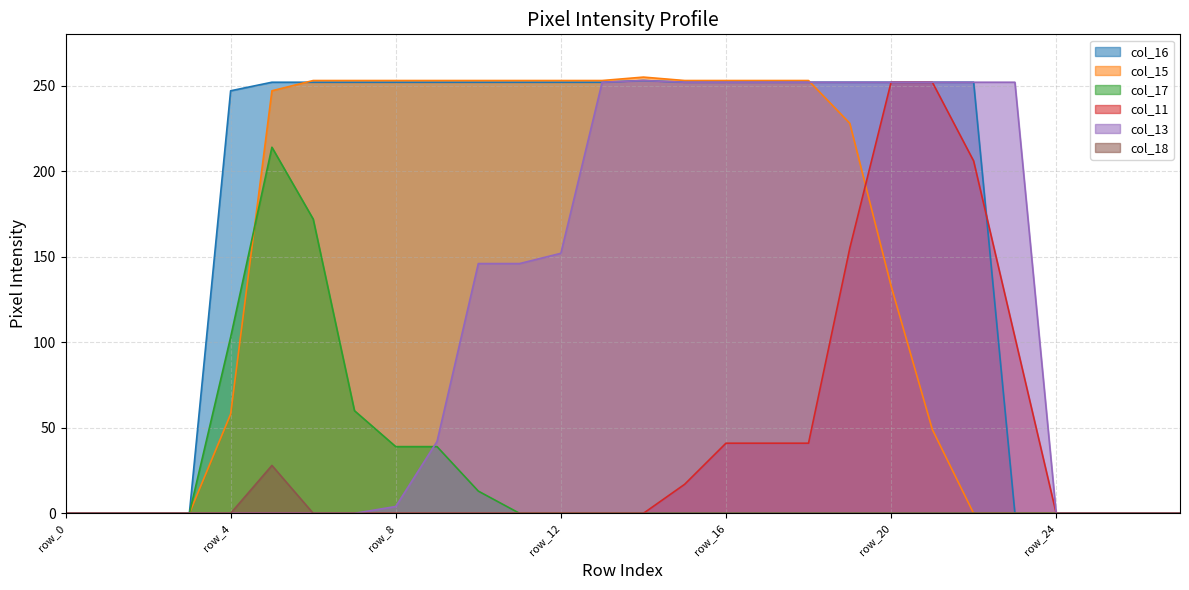

How many interior local peaks does the col_15 series have?

1